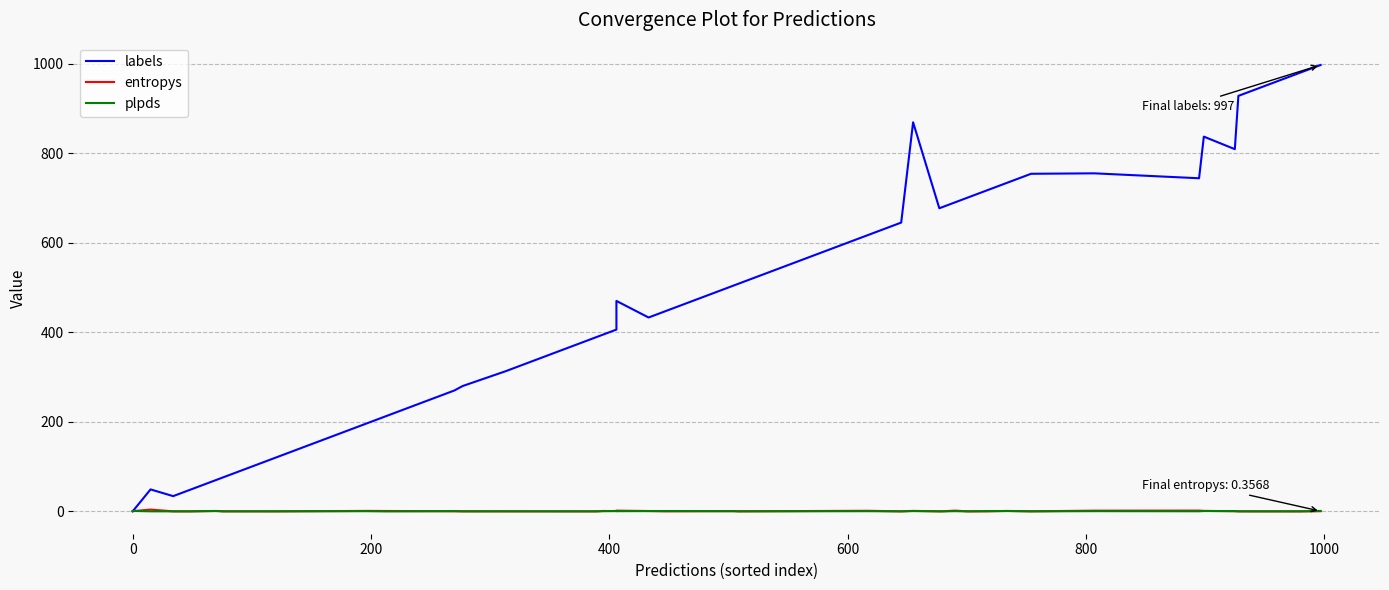

What is the sum of all labels values?

20064.0